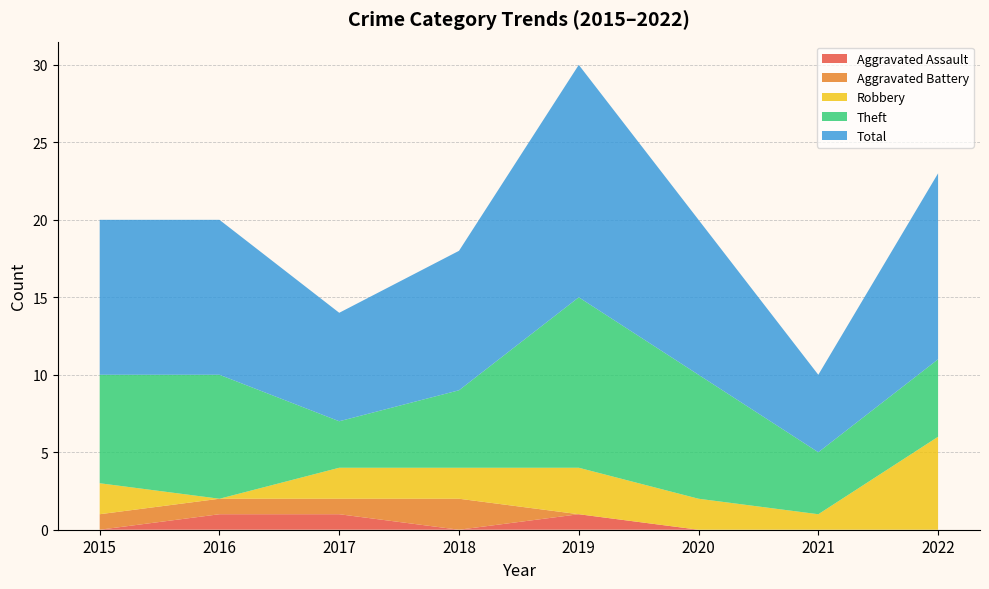

Reading right to left, what are all the values shown in this chart?

Aggravated Assault: 0	0	0	1	0	1	1	0
Aggravated Battery: 0	0	0	0	2	1	1	1
Robbery: 6	1	2	3	2	2	0	2
Theft: 5	4	8	11	5	3	8	7
Total: 12	5	10	15	9	7	10	10